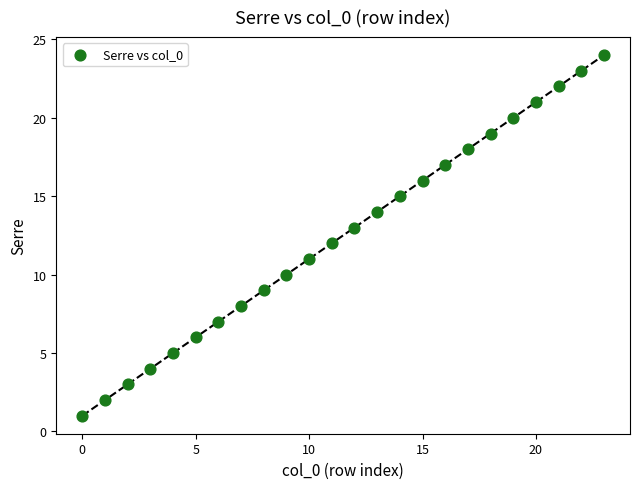

What is the range of Y values (max minus min)?

23